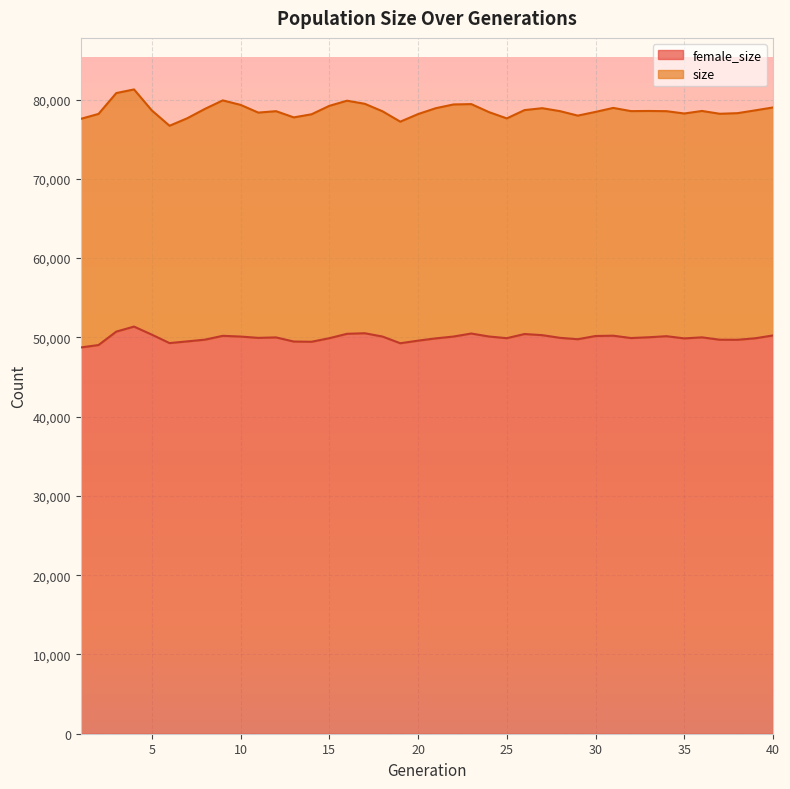

Reading left to right, list all the values displayed in this chart.

size: 1=77572	2=78197	3=80826	4=81284	5=78640	6=76702	7=77650	8=78837	9=79902	10=79338	11=78362	12=78541	13=77757	14=78149	15=79211	16=79862	17=79472	18=78525	19=77216	20=78174	21=78917	22=79390	23=79434	24=78421	25=77630	26=78678	27=78918	28=78544	29=77981	30=78450	31=78954	32=78548	33=78567	34=78541	35=78248	36=78569	37=78214	38=78290	39=78646	40=79008
female_size: 1=48731	2=49039	3=50732	4=51364	5=50351	6=49283	7=49498	8=49717	9=50200	10=50107	11=49942	12=50000	13=49478	14=49450	15=49898	16=50454	17=50525	18=50108	19=49265	20=49588	21=49878	22=50109	23=50490	24=50114	25=49902	26=50426	27=50283	28=49946	29=49771	30=50176	31=50215	32=49920	33=50018	34=50153	35=49876	36=50007	37=49708	38=49700	39=49890	40=50247